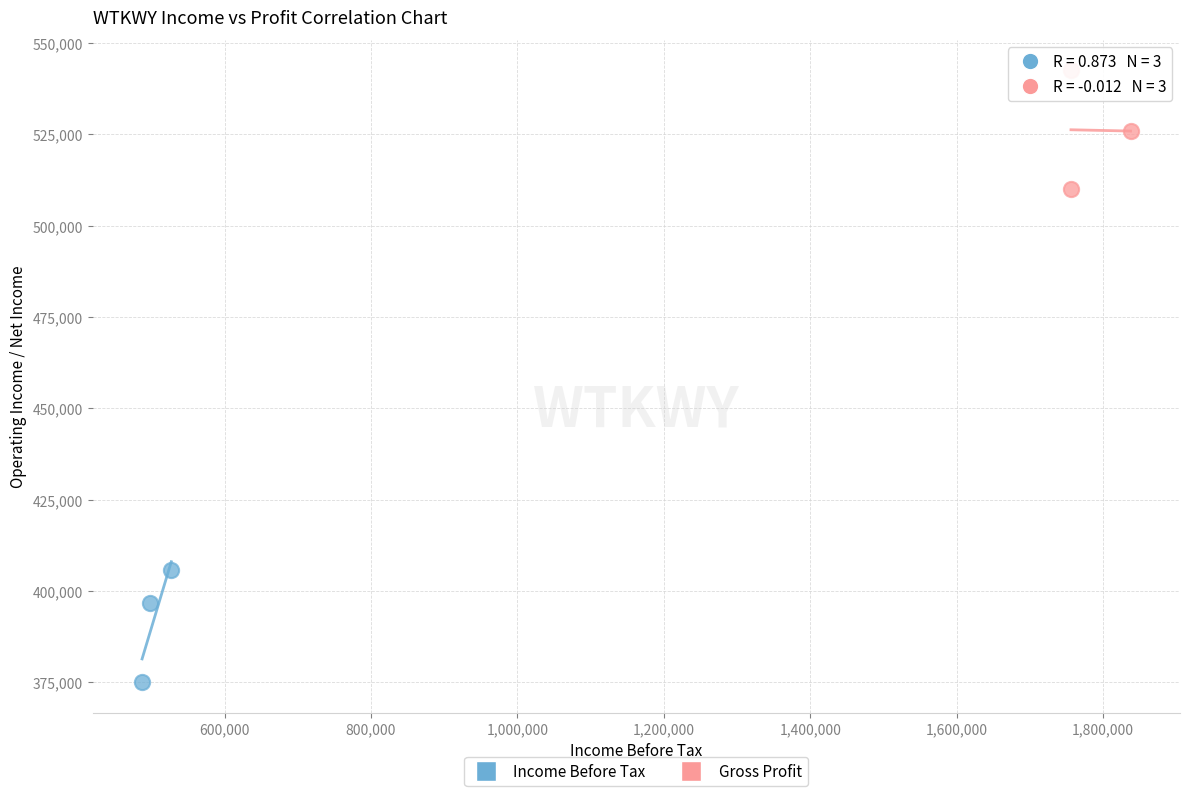

Which series contains the highest Y value?

Gross Profit